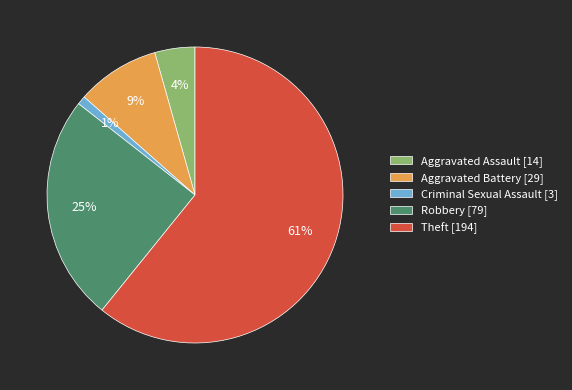

Is the sum of Aggravated Assault [14] and Criminal Sexual Assault [3] greater than half?

No